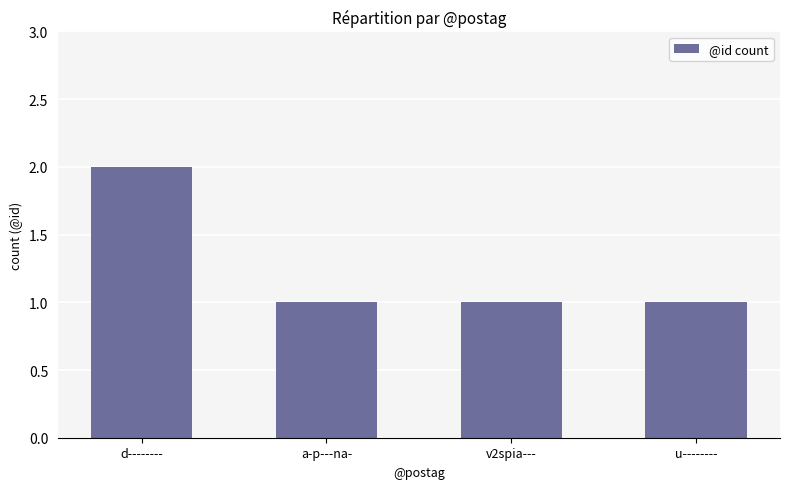

Reading right to left, extract all data points from this chart.

1	1	1	2